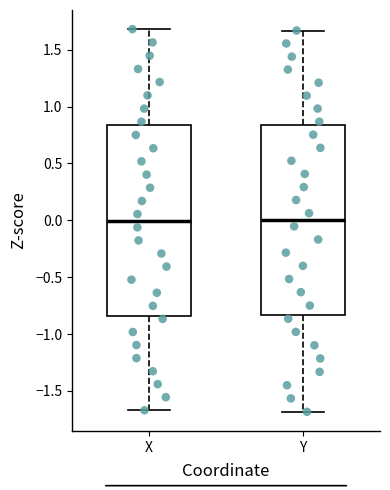

Reading left to right, read every box against the y-axis: the position of its median line, the range the box covers, and the ends of its whiskers. The values are not printed on the chart, so give them approximately, as read against the axis.

X: median 0.00, box -0.85 to 0.85, whiskers -1.65 to 1.70
Y: median 0.00, box -0.85 to 0.85, whiskers -1.70 to 1.65